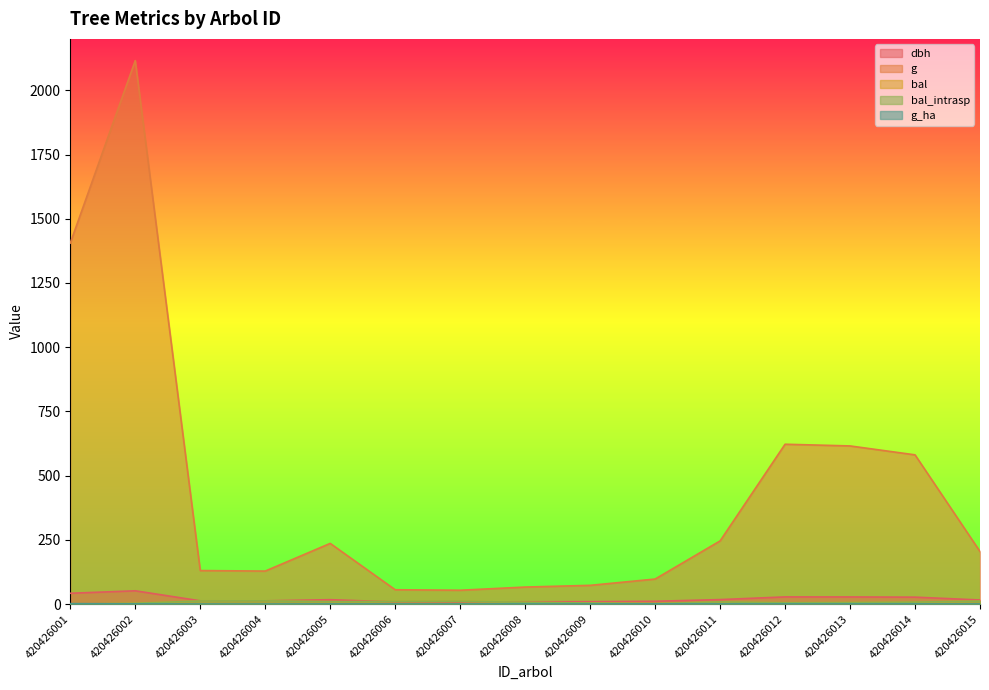

How many values in the dbh series are below 16?

7